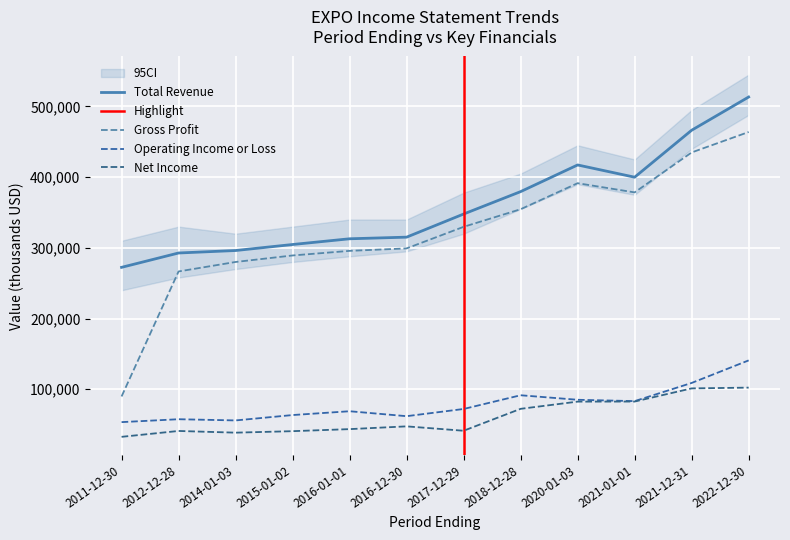

At which category does the chart reach its peak across all series?

2022-12-30